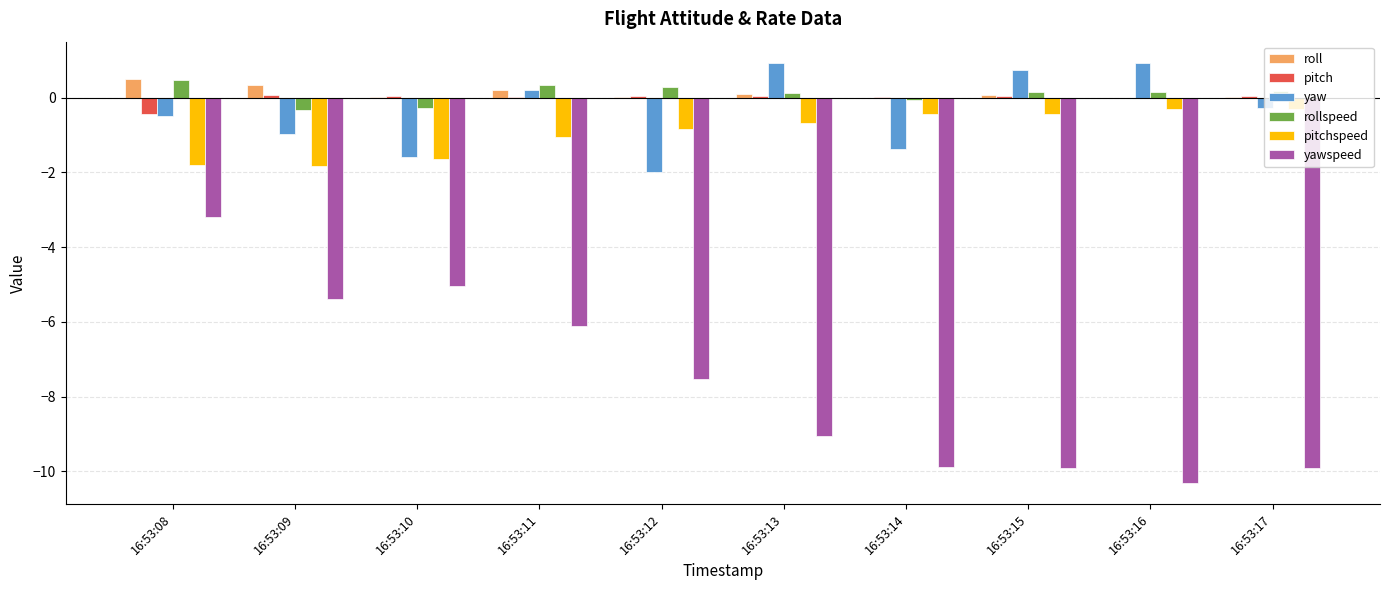

The yaw series shows -1.6 at 16:53:10. True or false?

True